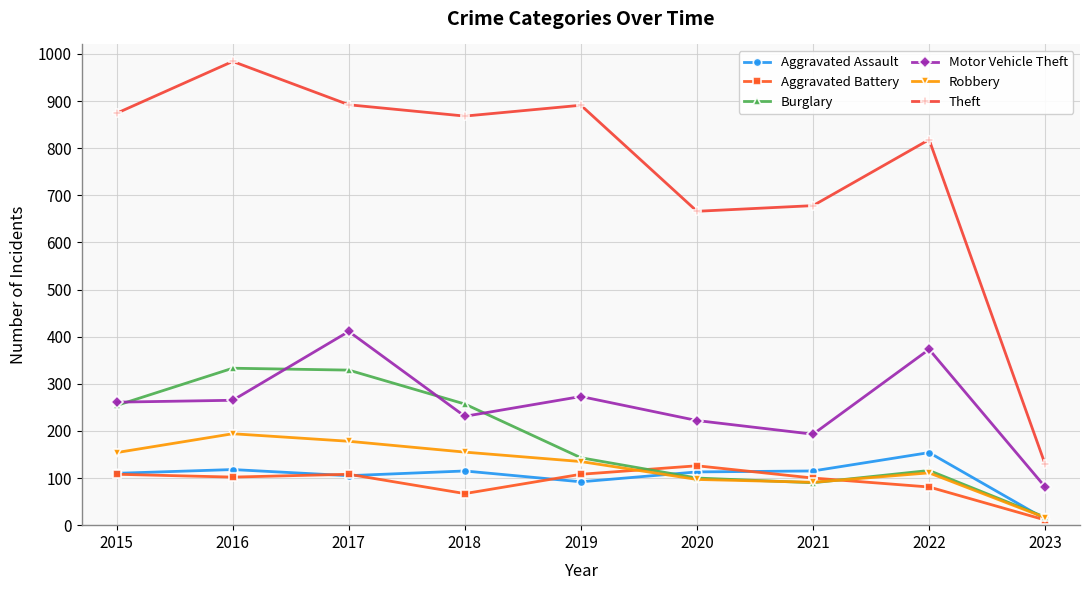

Is the value of Theft at 2017 greater than the value of Motor Vehicle Theft at 2023?

Yes